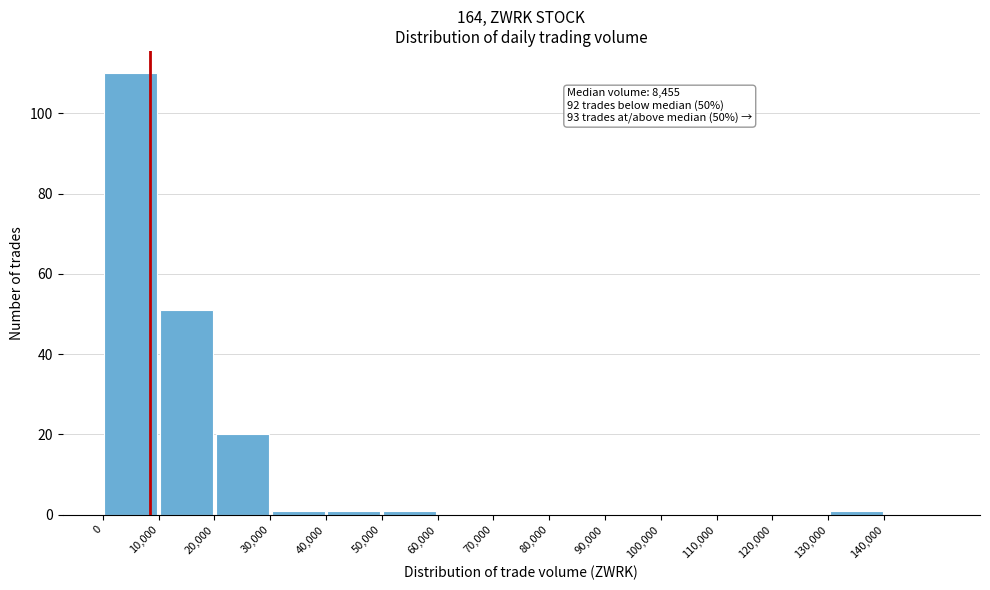

Which range on the x-axis has the tallest bar?

0 to 10000